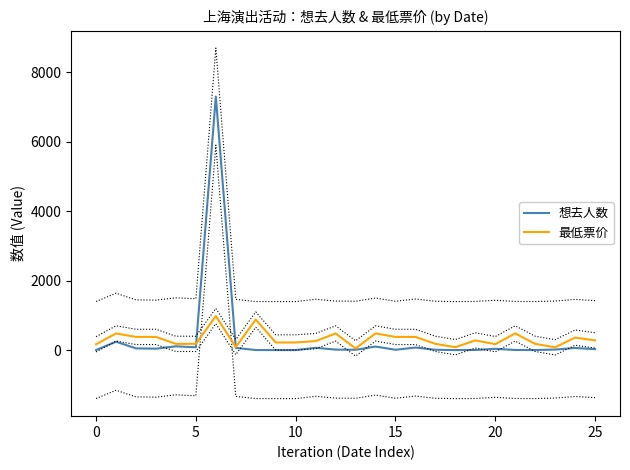

Which series has the largest total across all categories?

想去人数